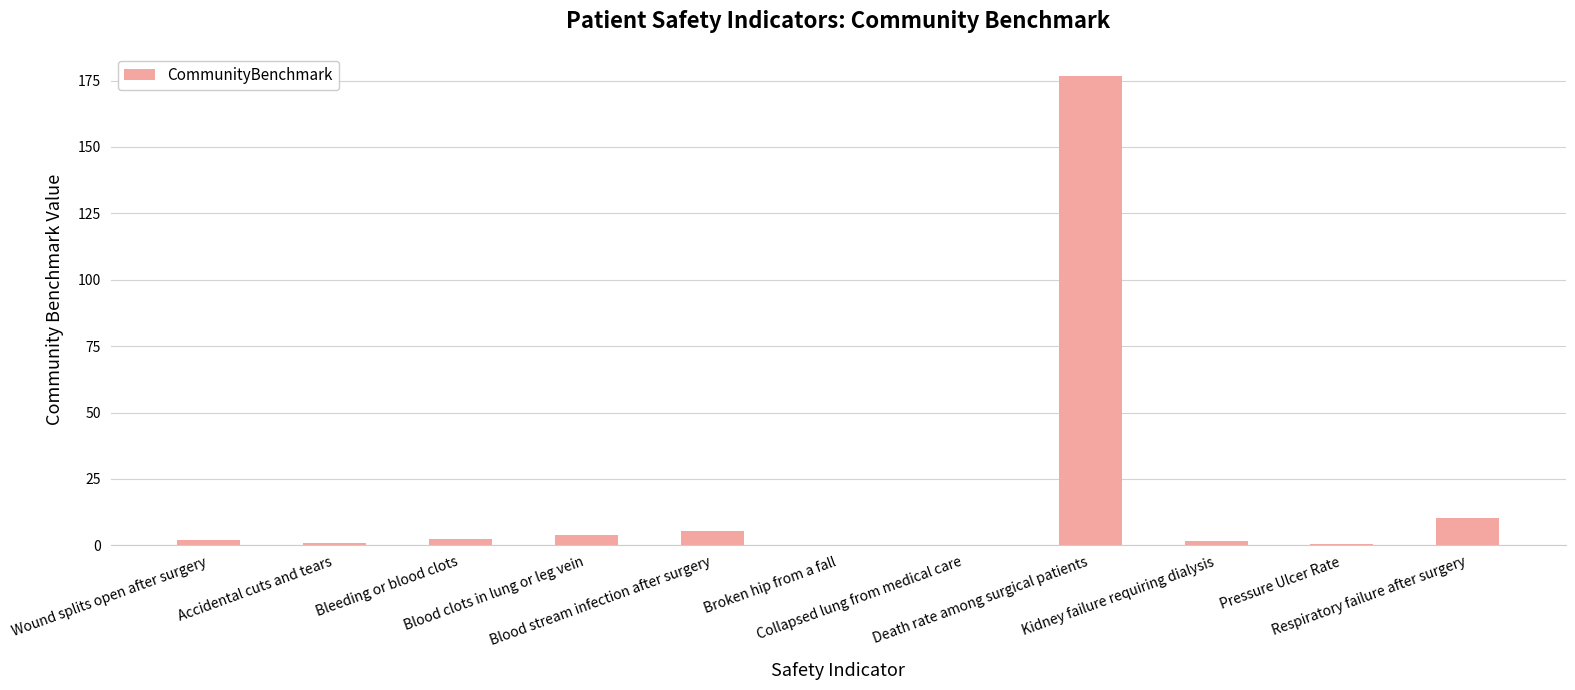

What is the sum of all values?

204.4